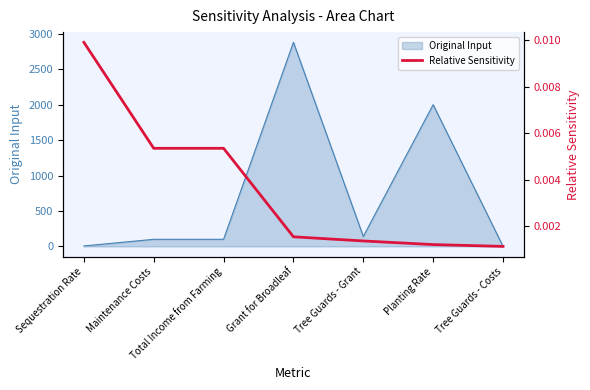

What value does the Original Input series have at Planting Rate?

2000.0